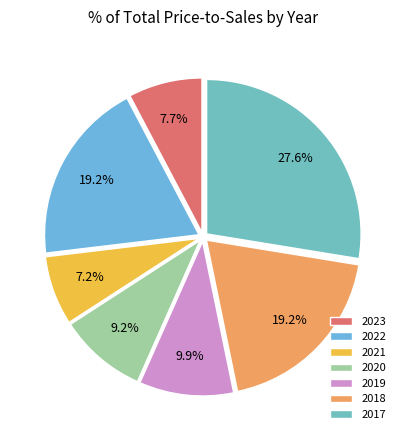

How much of the chart is everything except 2023?

92.3%